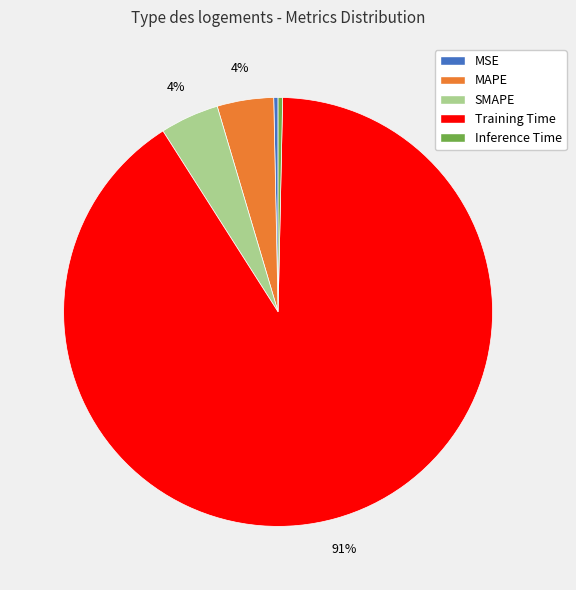

Which category has the biggest portion of the pie?

Training Time